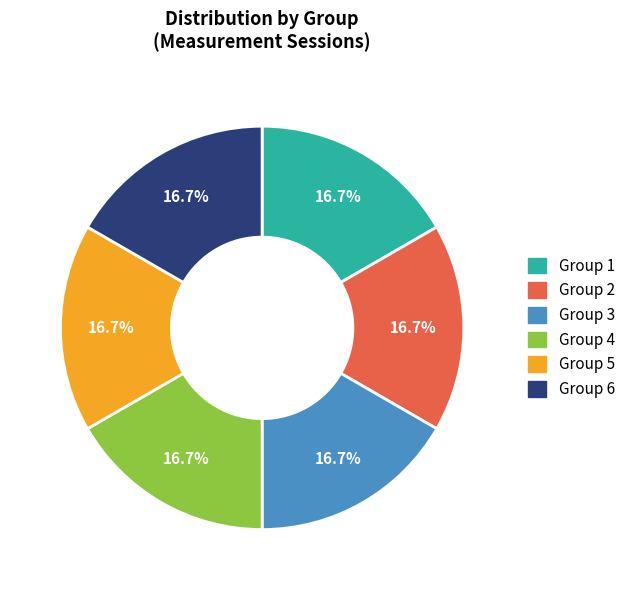

What percentage do Group 4 and Group 2 together represent?

33.3%